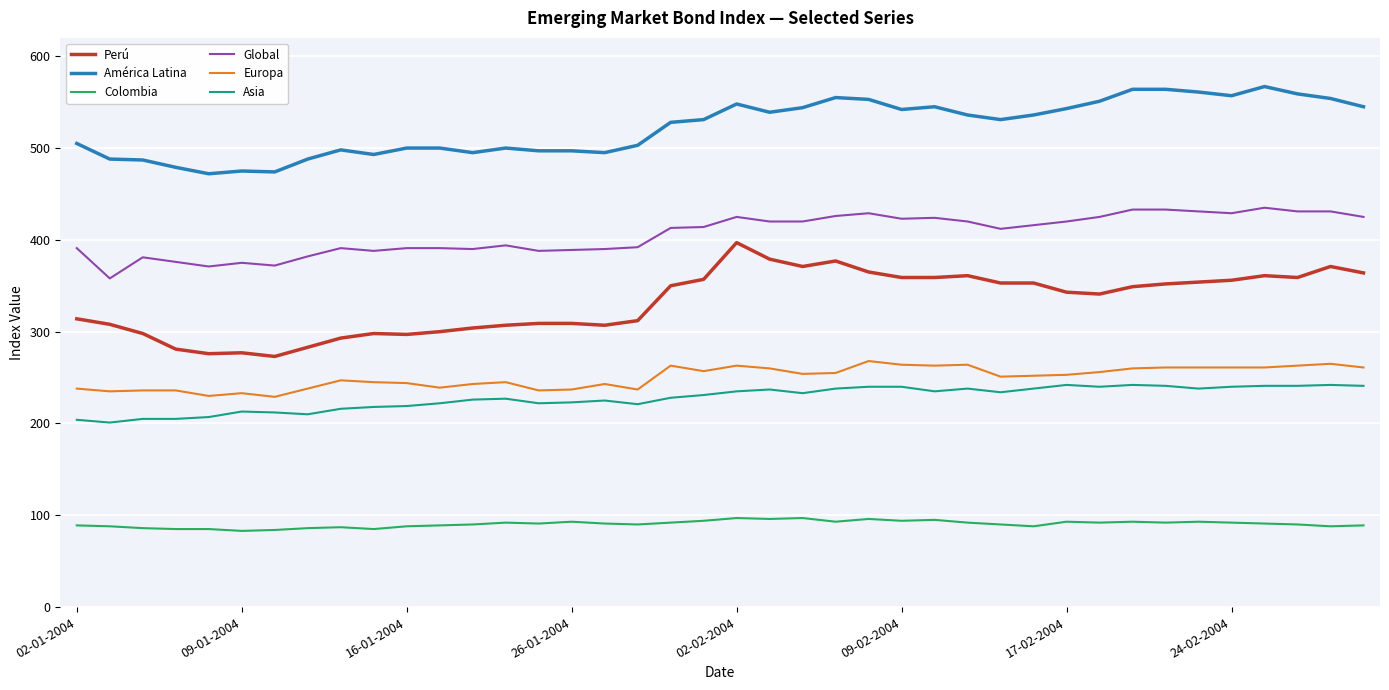

What is the lowest value of the Colombia series?

83